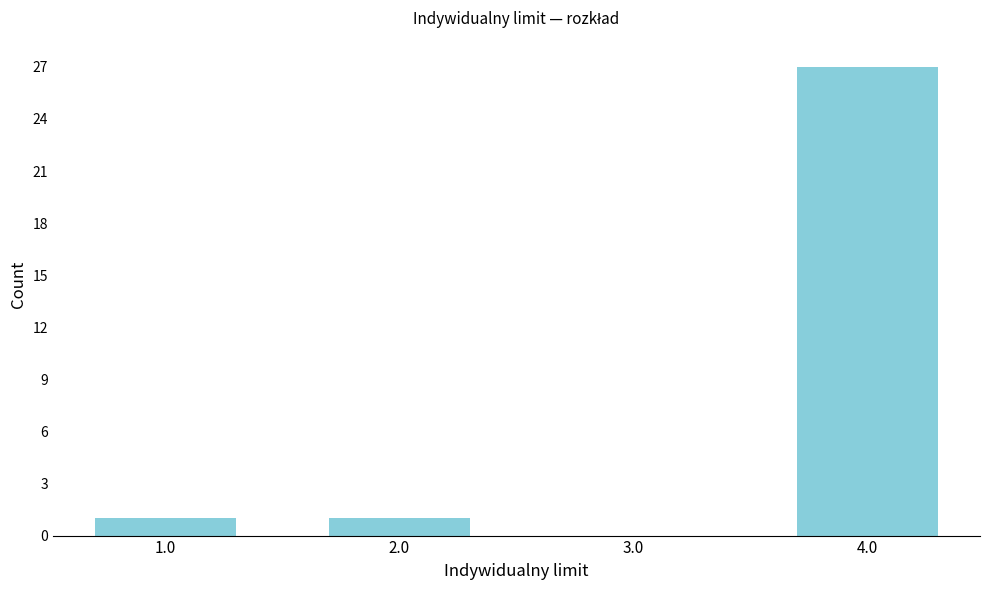

Reading right to left, transcribe all the data shown in this chart.

4.0=27	3.0=0	2.0=1	1.0=1